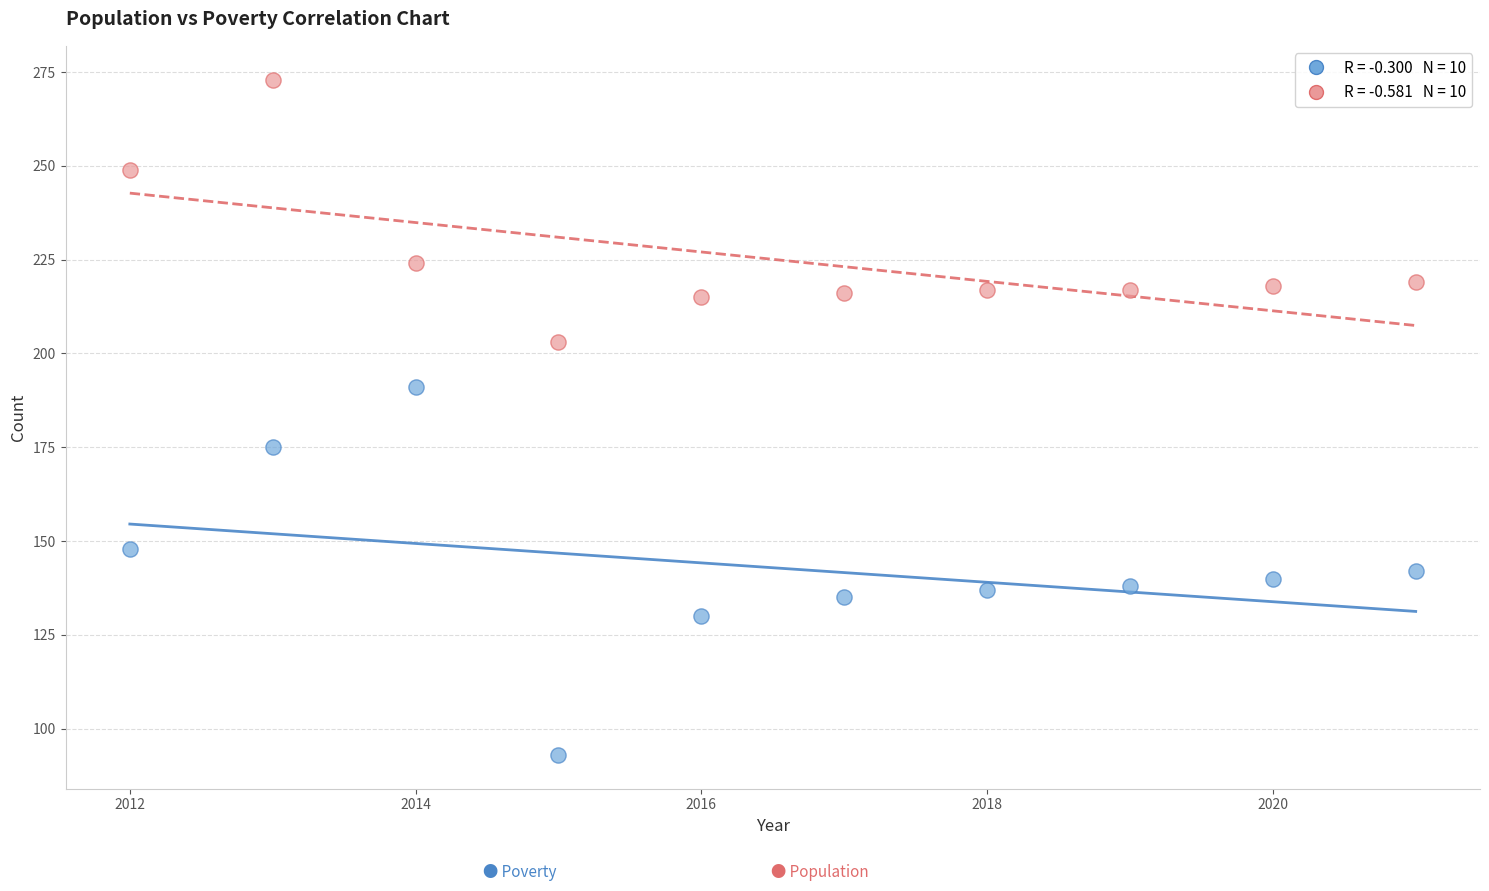

Across all data points, what is the range of X values (max minus min)?

9